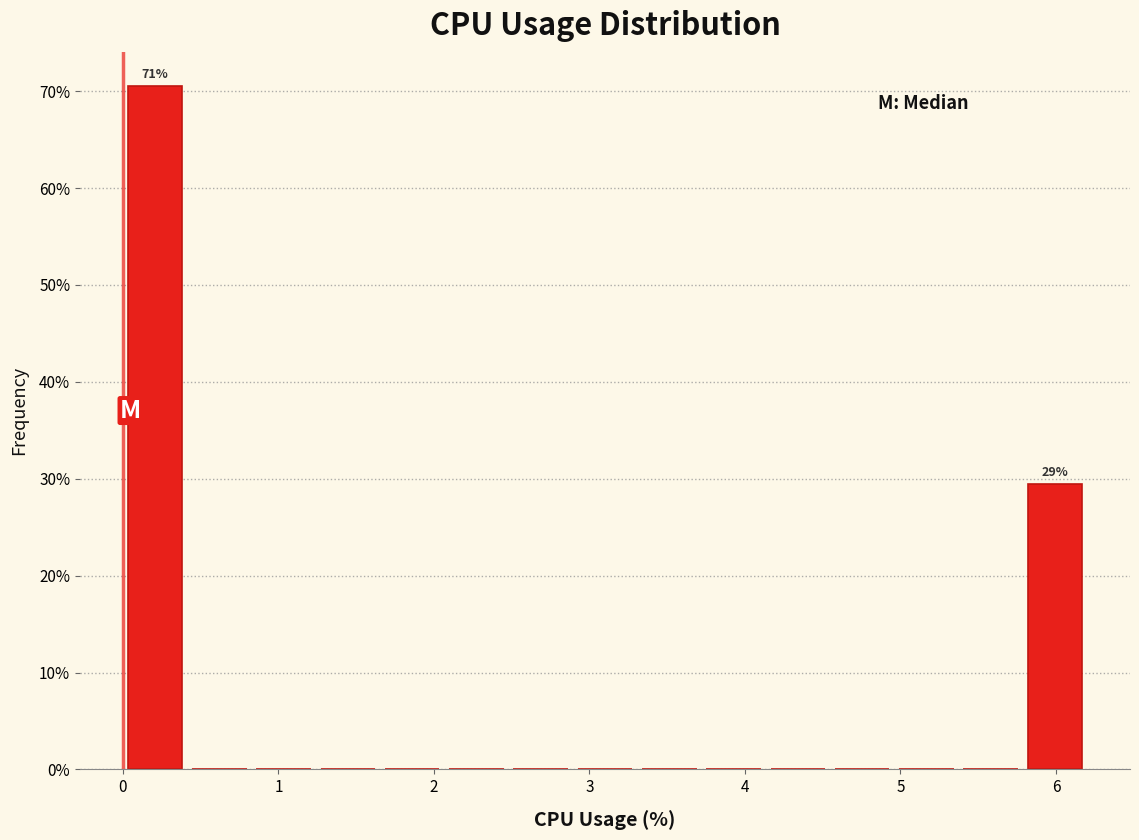

Which range on the x-axis has the tallest bar?

0.0 to 0.4